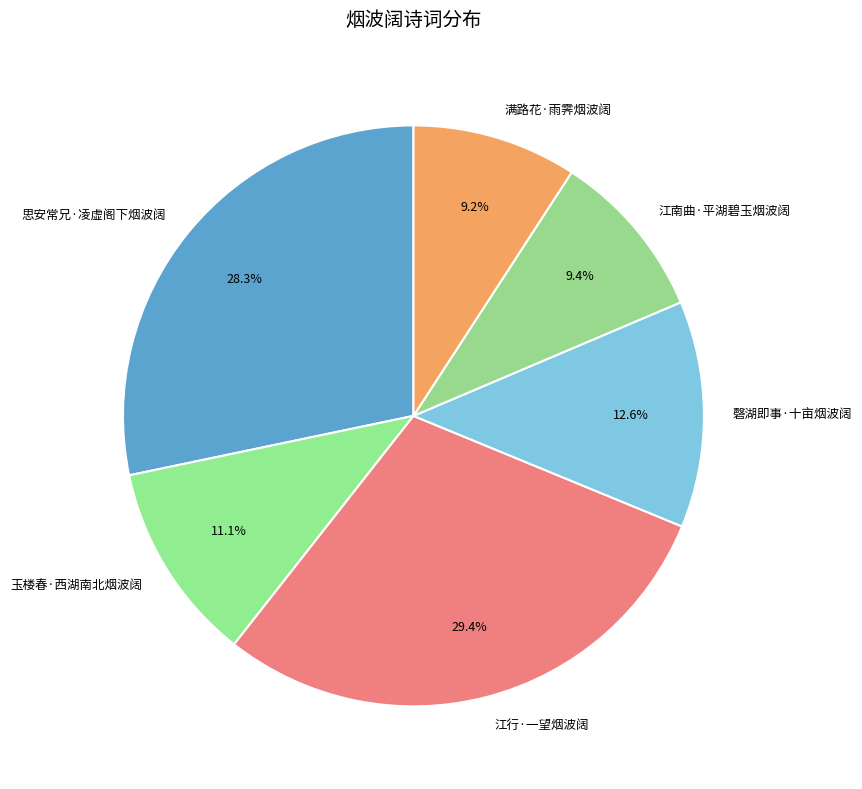

Is the sum of 磬湖即事·十亩烟波阔 and 思安常兄·凌虚阁下烟波阔 greater than half?

No